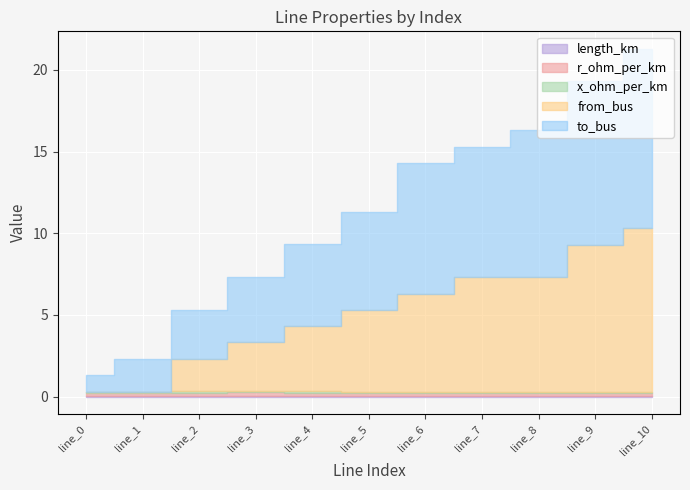

What is the value of the from_bus point at the 6th from the left?

5.0